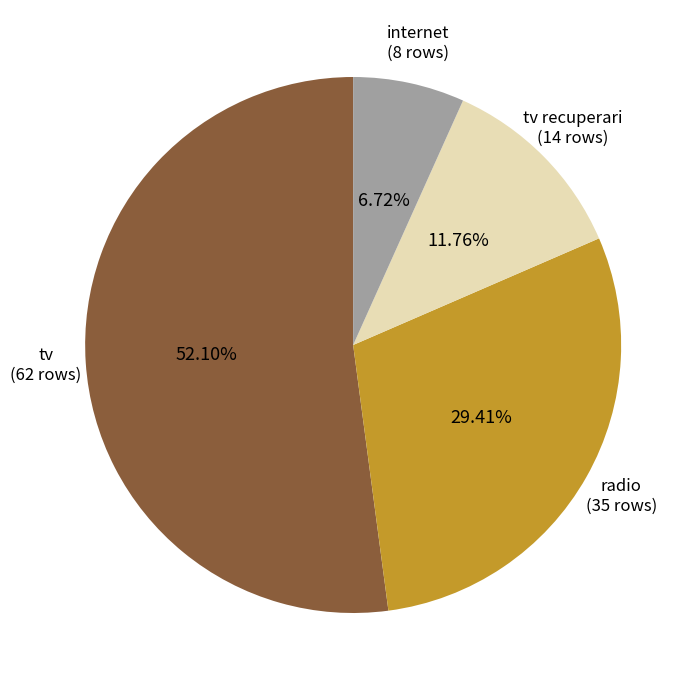

How many slices are in this pie chart?

4